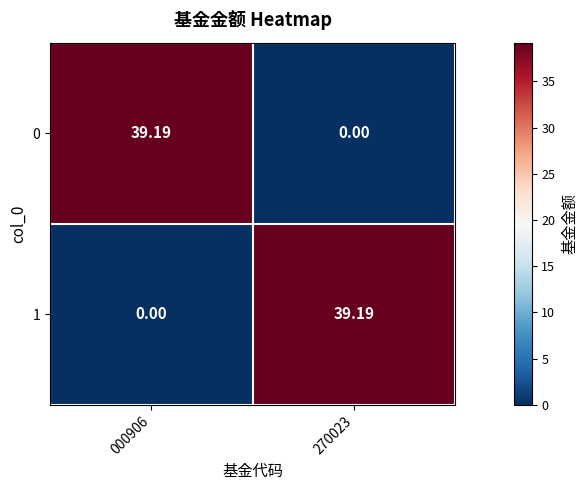

Count the number of categories in the chart.

2